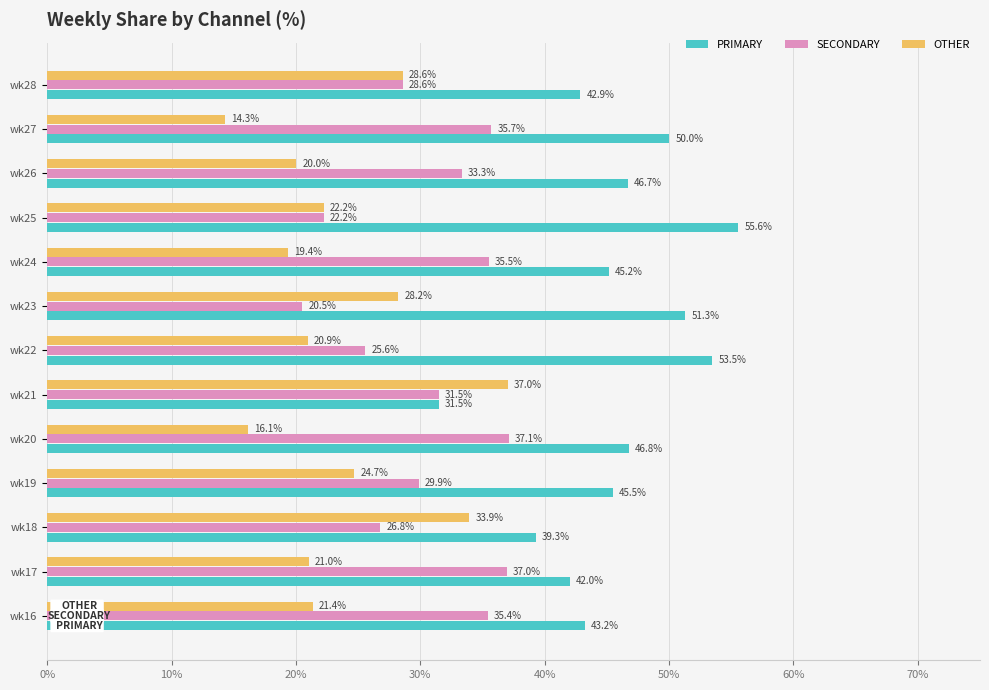

What are all the series names shown in the legend?

PRIMARY, SECONDARY, OTHER